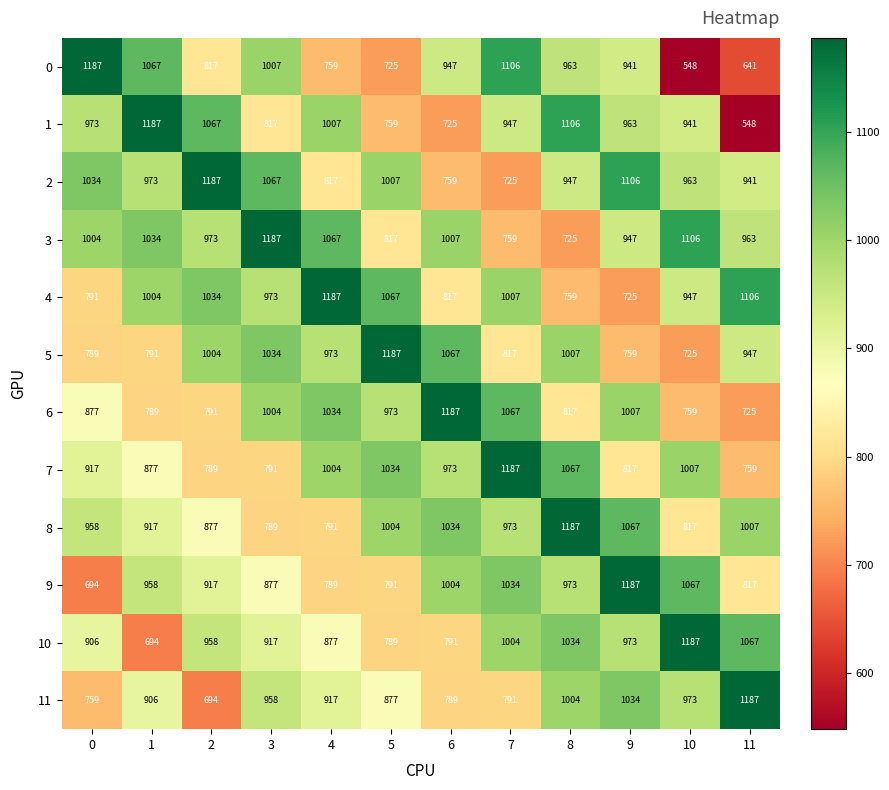

At which label is 7 closest to 973?

6